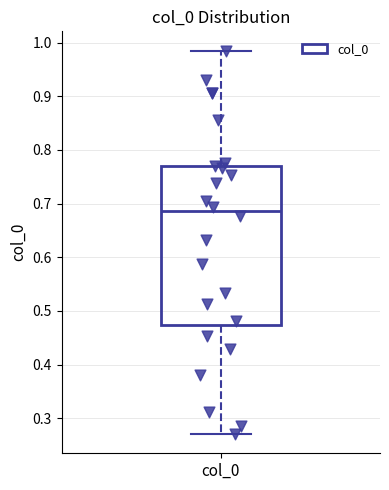

Where does the lower whisker of the box for col_0 end on the y-axis? The values are not printed on the chart, so give them approximately, as read against the axis.

0.27